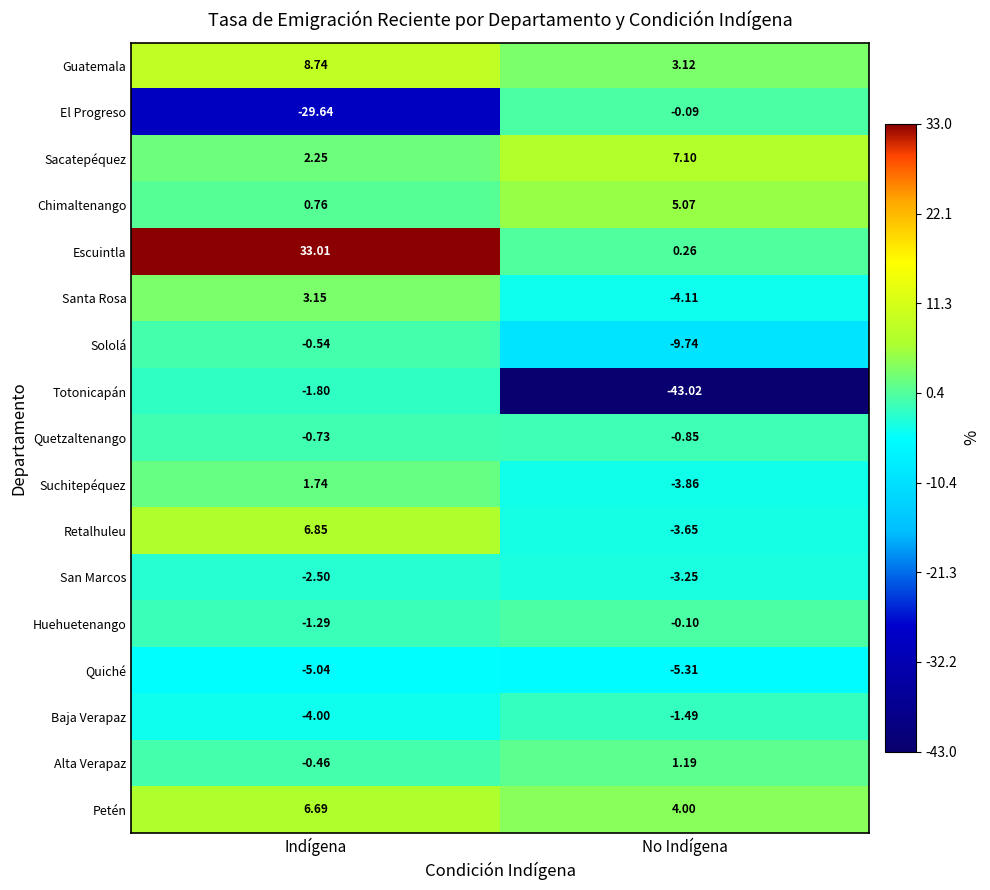

What is the total value across all series at No Indígena?

-54.7